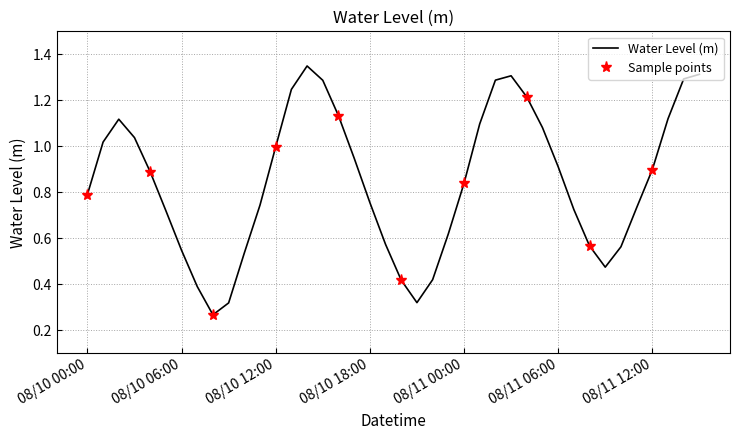

Count the number of categories in the chart.

40